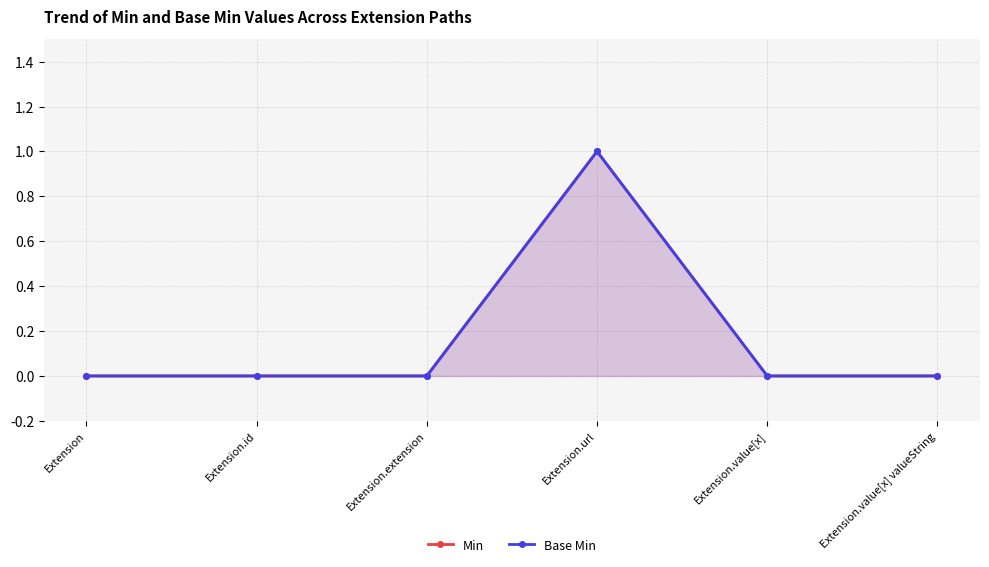

Reading right to left, extract all data points from this chart.

Min: 0	0	1	0	0	0
Base Min: 0	0	1	0	0	0